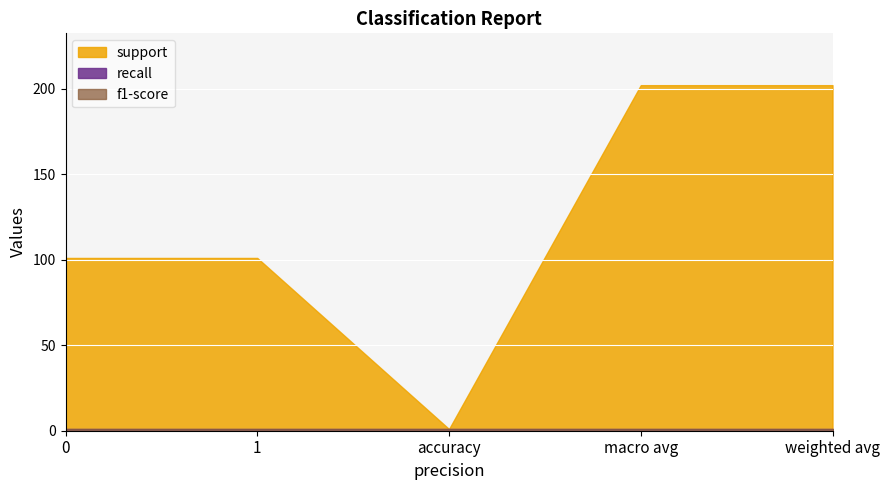

How many interior local valleys does the support series have?

1